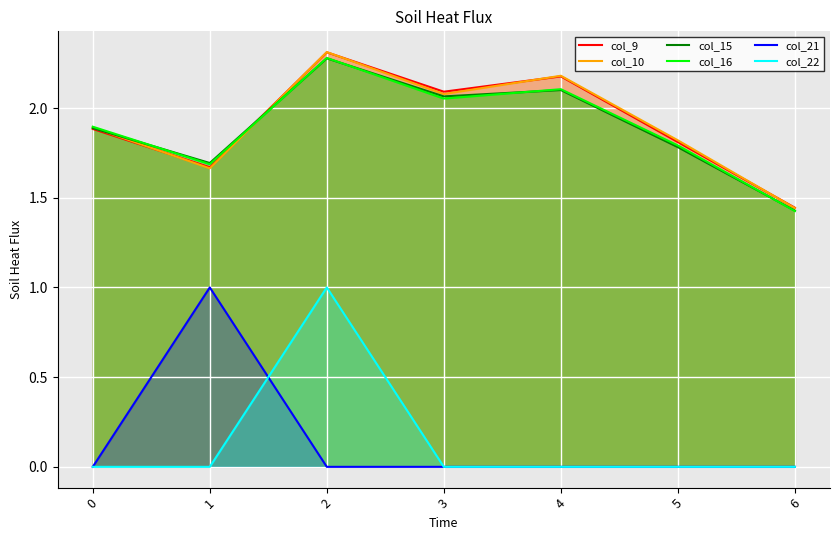

Reading right to left, list all the values displayed in this chart.

col_9: 1.4	1.8	2.2	2.1	2.3	1.7	1.9
col_10: 1.4	1.8	2.2	2.1	2.3	1.7	1.9
col_15: 1.4	1.8	2.1	2.1	2.3	1.7	1.9
col_16: 1.4	1.8	2.1	2.1	2.3	1.7	1.9
col_21: 0.0	0.0	0.0	0.0	0.0	1.0	0.0
col_22: 0.0	0.0	0.0	0.0	1.0	0.0	0.0